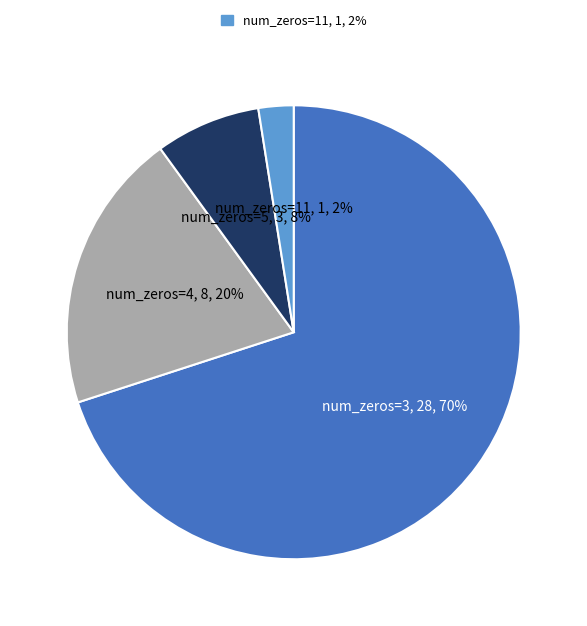

Does any single category account for the majority?

Yes